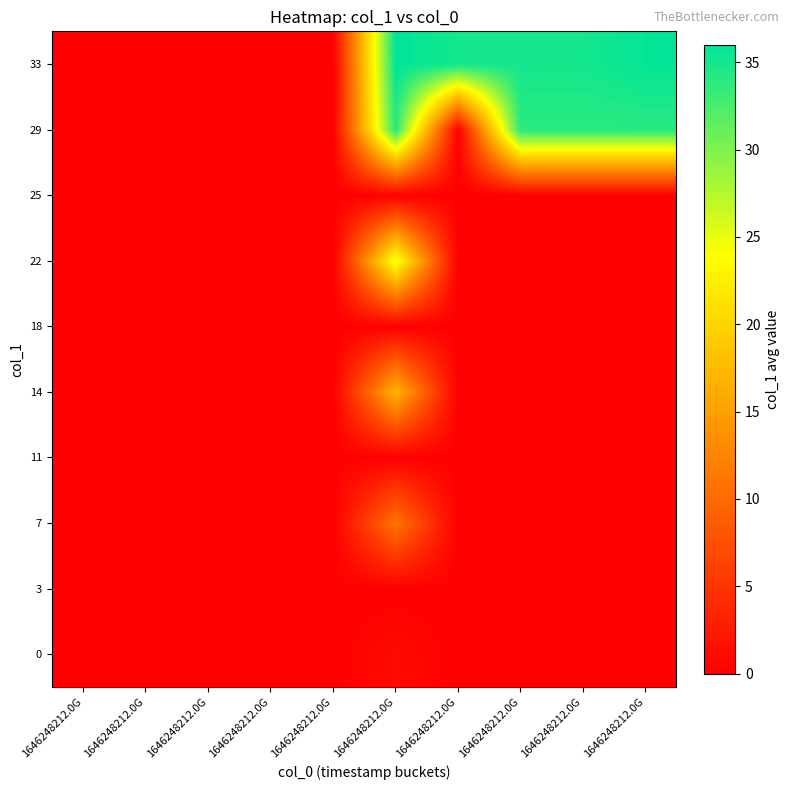

Reading left to right, what are all the values shown in this chart?

0: 1646248212.0G=0.0	1646248212.0G=0.0	1646248212.0G=0.0	1646248212.0G=0.0	1646248212.0G=0.0	1646248212.0G=1.0	1646248212.0G=0.0	1646248212.0G=0.0	1646248212.0G=0.0	1646248212.0G=0.0
3: 1646248212.0G=0.0	1646248212.0G=0.0	1646248212.0G=0.0	1646248212.0G=0.0	1646248212.0G=0.0	1646248212.0G=0.0	1646248212.0G=0.0	1646248212.0G=0.0	1646248212.0G=0.0	1646248212.0G=0.0
7: 1646248212.0G=0.0	1646248212.0G=0.0	1646248212.0G=0.0	1646248212.0G=0.0	1646248212.0G=0.0	1646248212.0G=11.0	1646248212.0G=0.0	1646248212.0G=0.0	1646248212.0G=0.0	1646248212.0G=0.0
11: 1646248212.0G=0.0	1646248212.0G=0.0	1646248212.0G=0.0	1646248212.0G=0.0	1646248212.0G=0.0	1646248212.0G=0.0	1646248212.0G=0.0	1646248212.0G=0.0	1646248212.0G=0.0	1646248212.0G=0.0
14: 1646248212.0G=0.0	1646248212.0G=0.0	1646248212.0G=0.0	1646248212.0G=0.0	1646248212.0G=0.0	1646248212.0G=17.0	1646248212.0G=0.0	1646248212.0G=0.0	1646248212.0G=0.0	1646248212.0G=0.0
18: 1646248212.0G=0.0	1646248212.0G=0.0	1646248212.0G=0.0	1646248212.0G=0.0	1646248212.0G=0.0	1646248212.0G=0.0	1646248212.0G=0.0	1646248212.0G=0.0	1646248212.0G=0.0	1646248212.0G=0.0
22: 1646248212.0G=0.0	1646248212.0G=0.0	1646248212.0G=0.0	1646248212.0G=0.0	1646248212.0G=0.0	1646248212.0G=25.0	1646248212.0G=0.0	1646248212.0G=0.0	1646248212.0G=0.0	1646248212.0G=0.0
25: 1646248212.0G=0.0	1646248212.0G=0.0	1646248212.0G=0.0	1646248212.0G=0.0	1646248212.0G=0.0	1646248212.0G=0.0	1646248212.0G=0.0	1646248212.0G=0.0	1646248212.0G=0.0	1646248212.0G=0.0
29: 1646248212.0G=0.0	1646248212.0G=0.0	1646248212.0G=0.0	1646248212.0G=0.0	1646248212.0G=0.0	1646248212.0G=34.0	1646248212.0G=0.0	1646248212.0G=34.0	1646248212.0G=34.0	1646248212.0G=34.0
33: 1646248212.0G=0.0	1646248212.0G=0.0	1646248212.0G=0.0	1646248212.0G=0.0	1646248212.0G=0.0	1646248212.0G=36.0	1646248212.0G=35.0	1646248212.0G=35.0	1646248212.0G=35.0	1646248212.0G=35.8